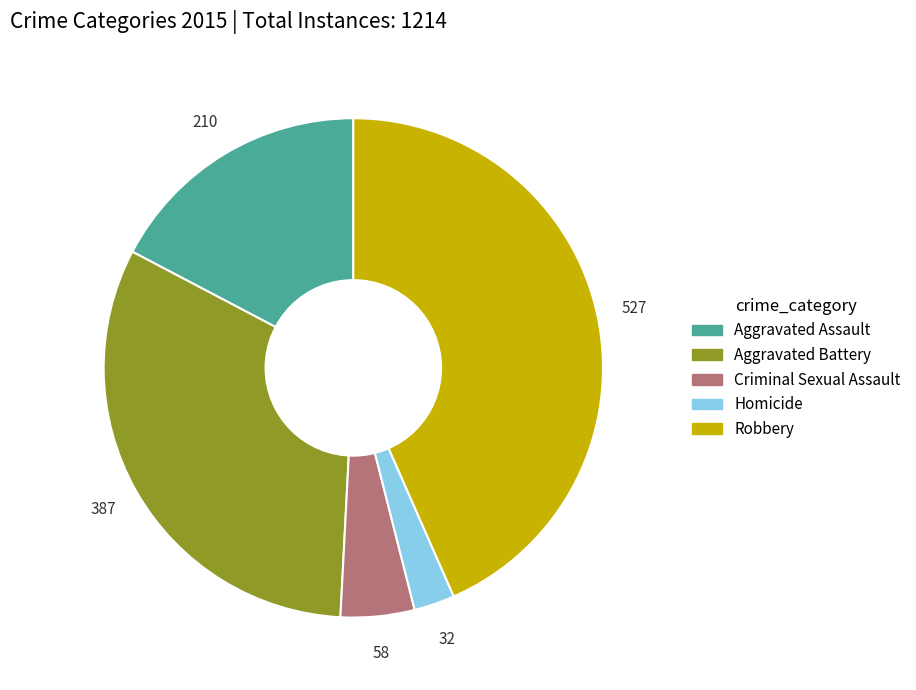

Is it true that Aggravated Assault is 4% of the pie?

False